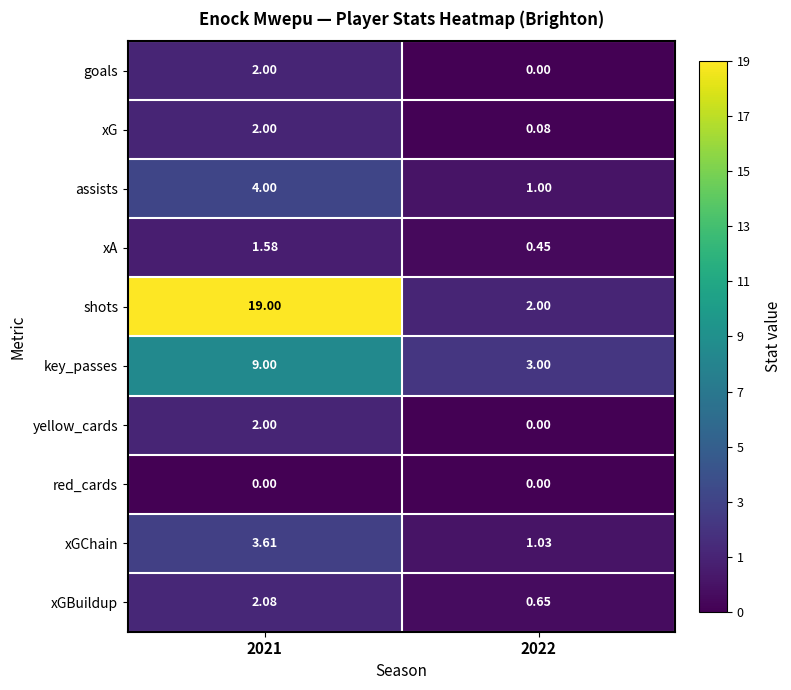

How many series are shown in this chart?

10